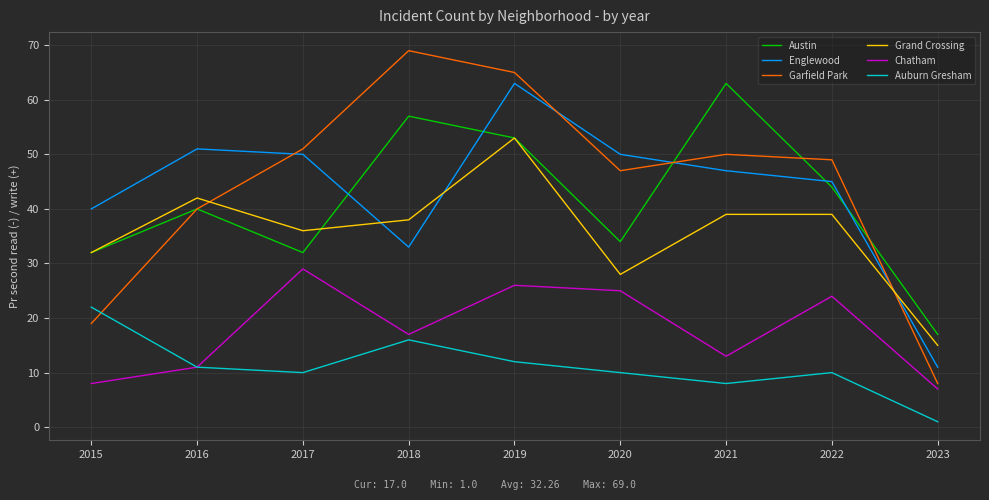

Which category has the lowest value in the Garfield Park series?

2023